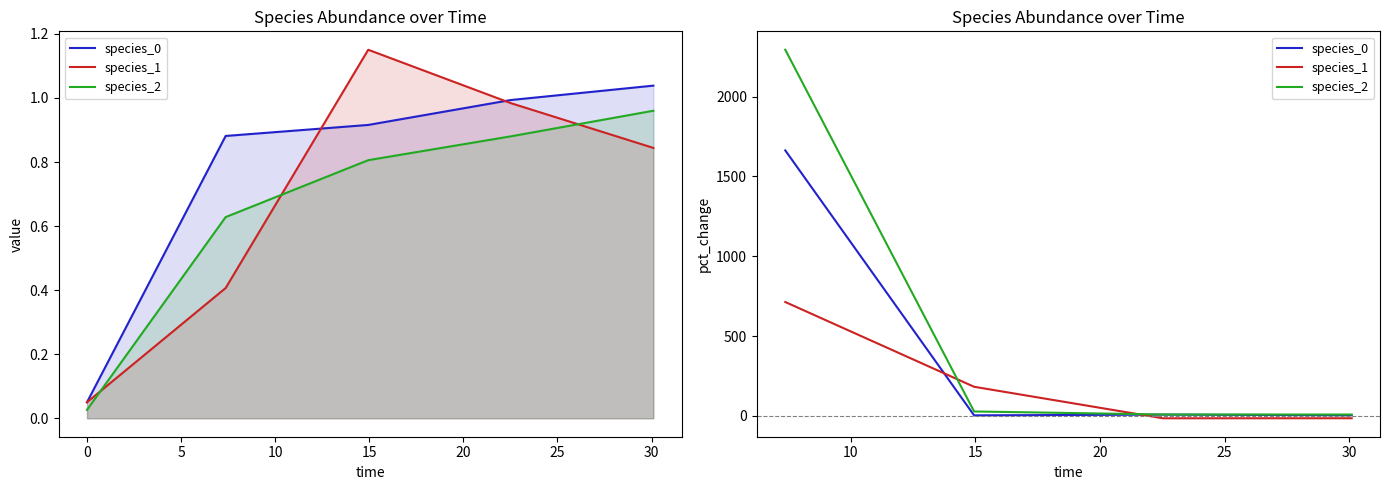

What is the difference between the second highest and second lowest values in the species_0 series?

4.0